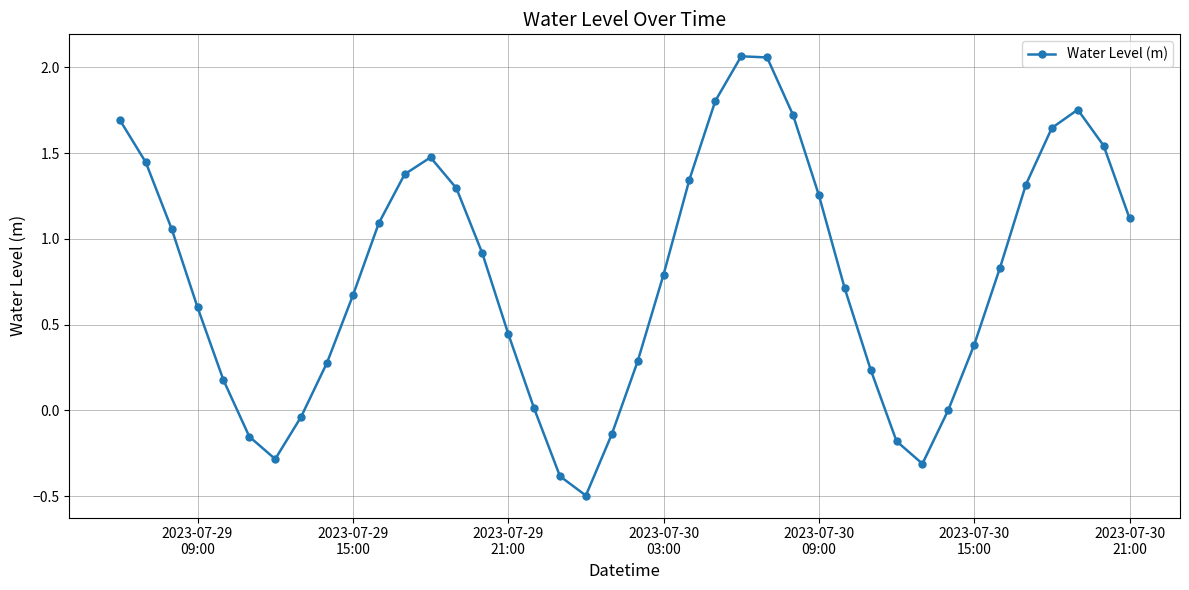

What is the difference between the second highest and minimum values?

2.6